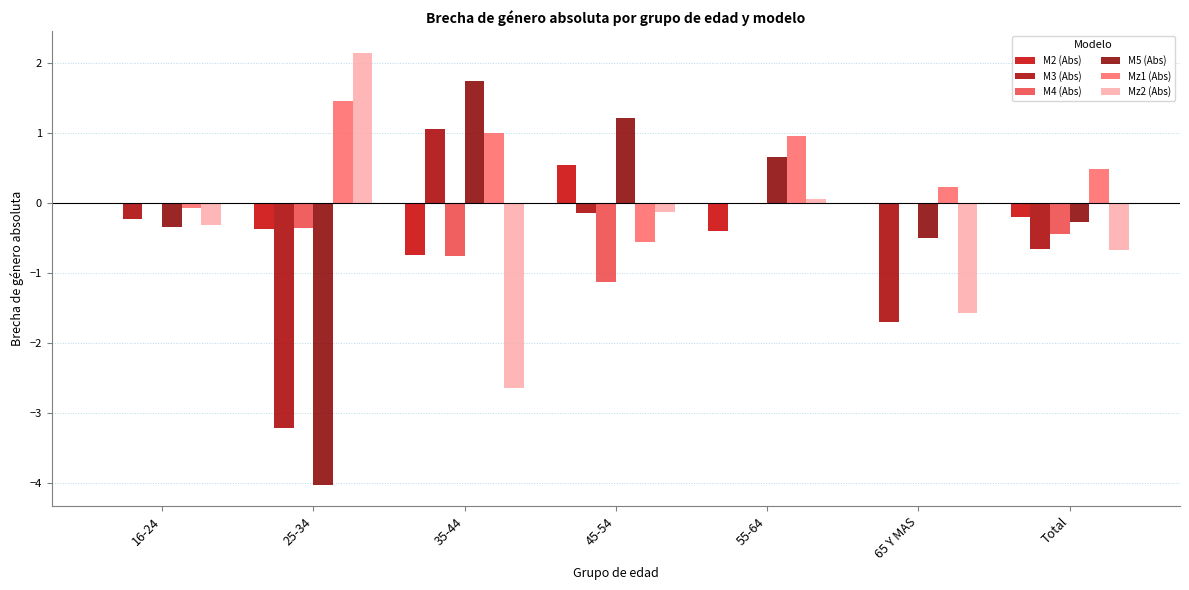

Where is Mz1 (Abs) nearest to the value 0?

16-24